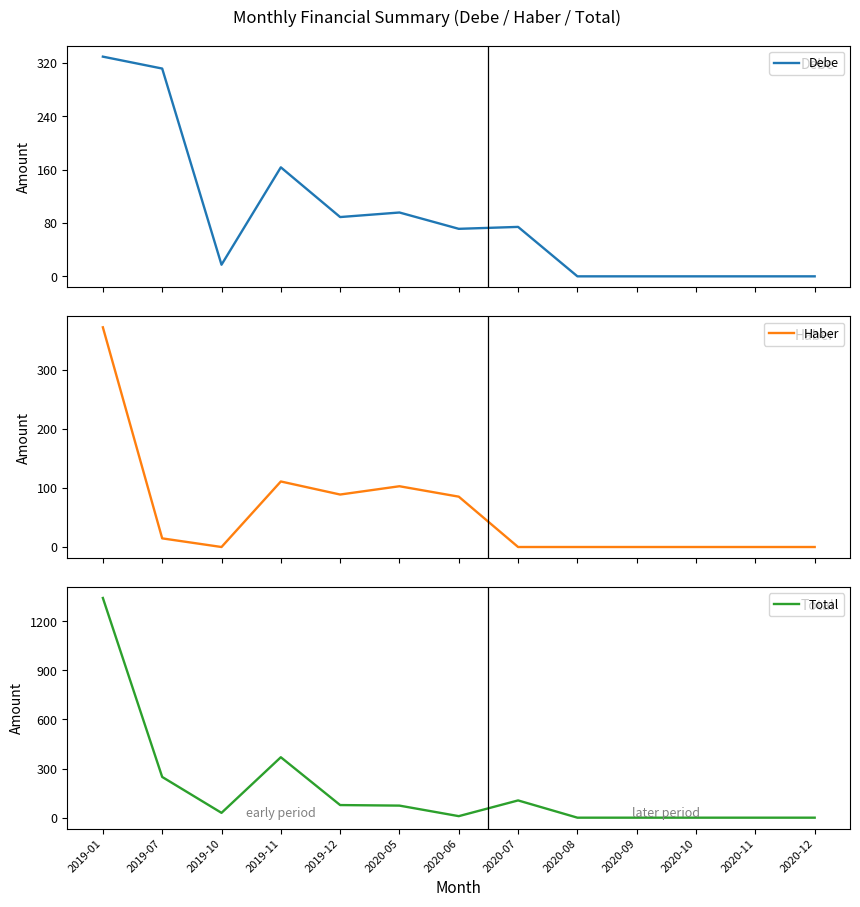

At which label is Debe closest to 164?

2019-11